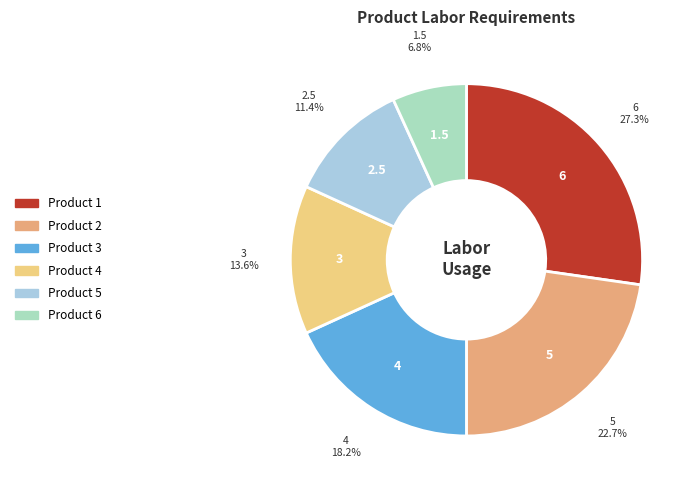

What is the ratio of the value at Product 4 to the value at Product 5?

1.2